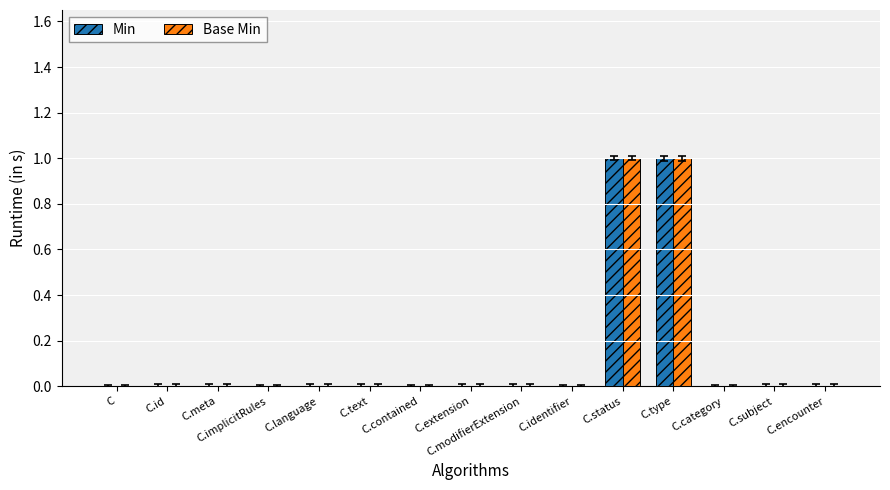

Reading right to left, what are all the values shown in this chart?

Min: C.encounter=0	C.subject=0	C.category=0	C.type=1	C.status=1	C.identifier=0	C.modifierExtension=0	C.extension=0	C.contained=0	C.text=0	C.language=0	C.implicitRules=0	C.meta=0	C.id=0	C=0
Base Min: C.encounter=0	C.subject=0	C.category=0	C.type=1	C.status=1	C.identifier=0	C.modifierExtension=0	C.extension=0	C.contained=0	C.text=0	C.language=0	C.implicitRules=0	C.meta=0	C.id=0	C=0